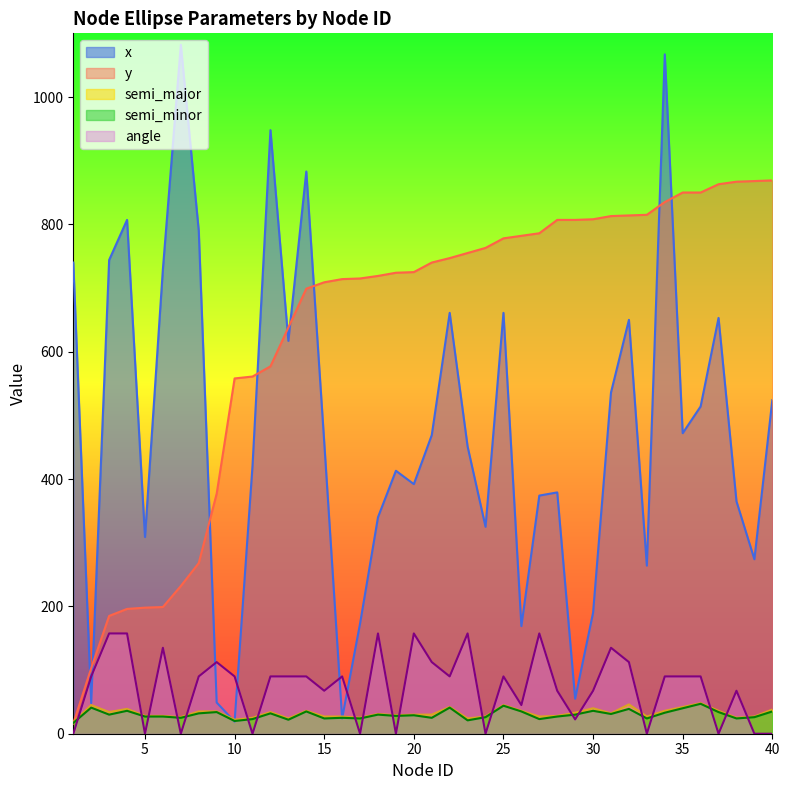

What is the sum of the semi_minor values at 23 and 25?

65.0